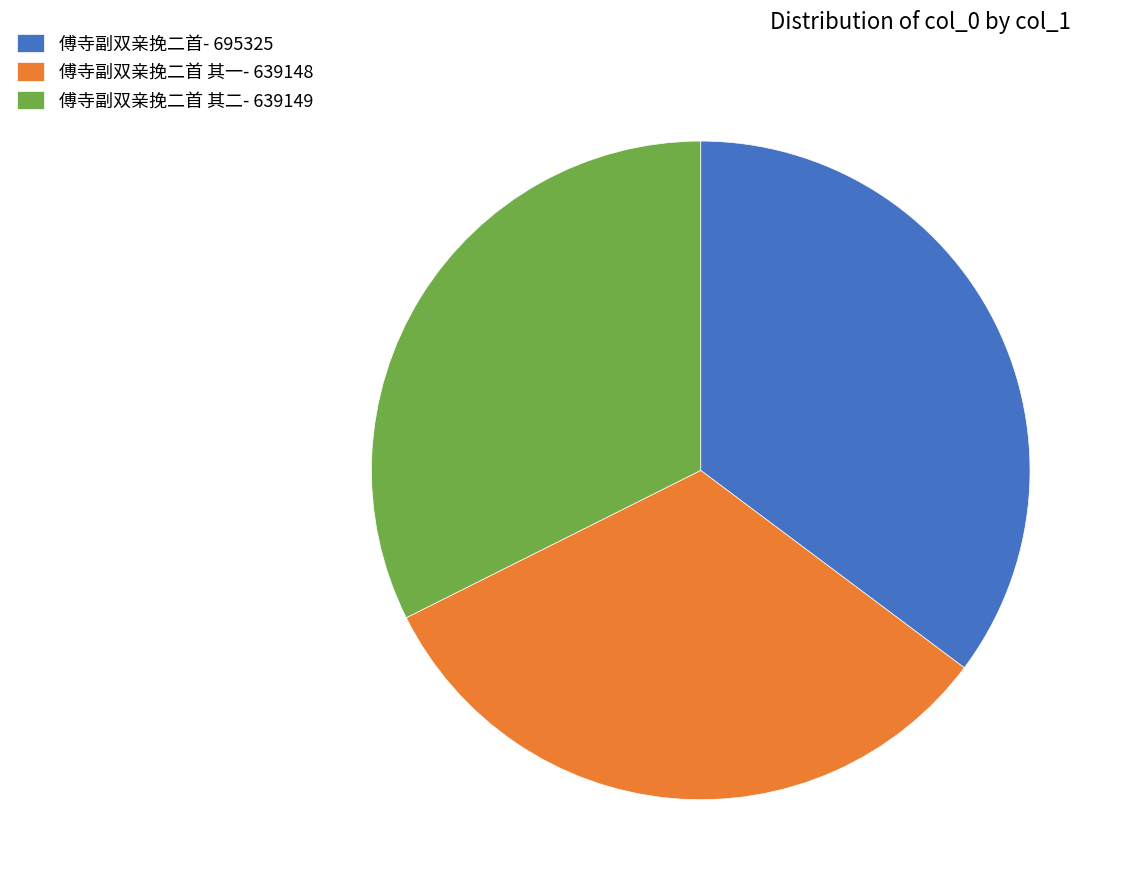

Is there a majority slice in this chart?

No